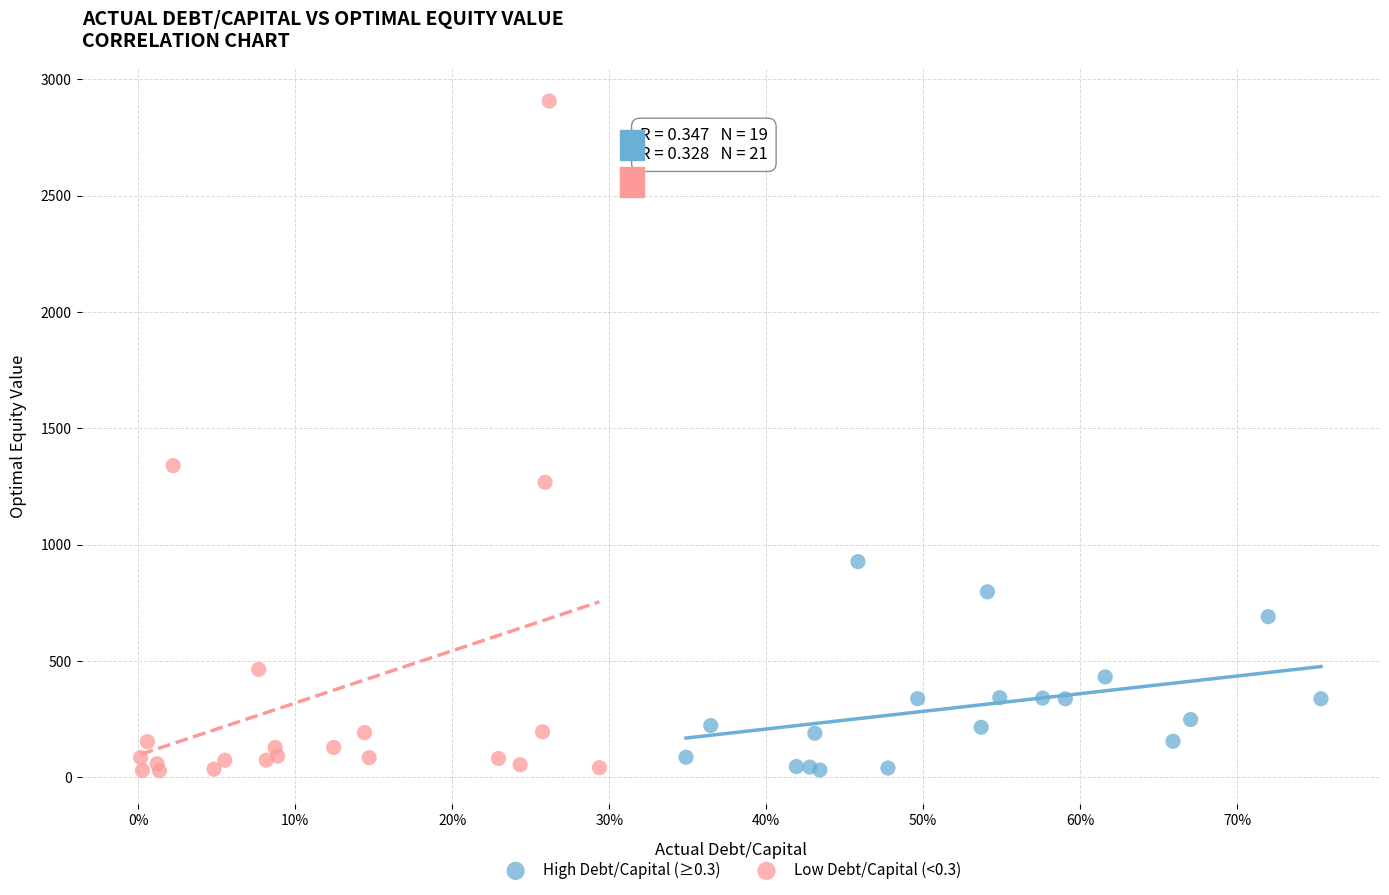

What are all the series names shown in the legend?

High Debt/Capital (≥0.3), Low Debt/Capital (<0.3)